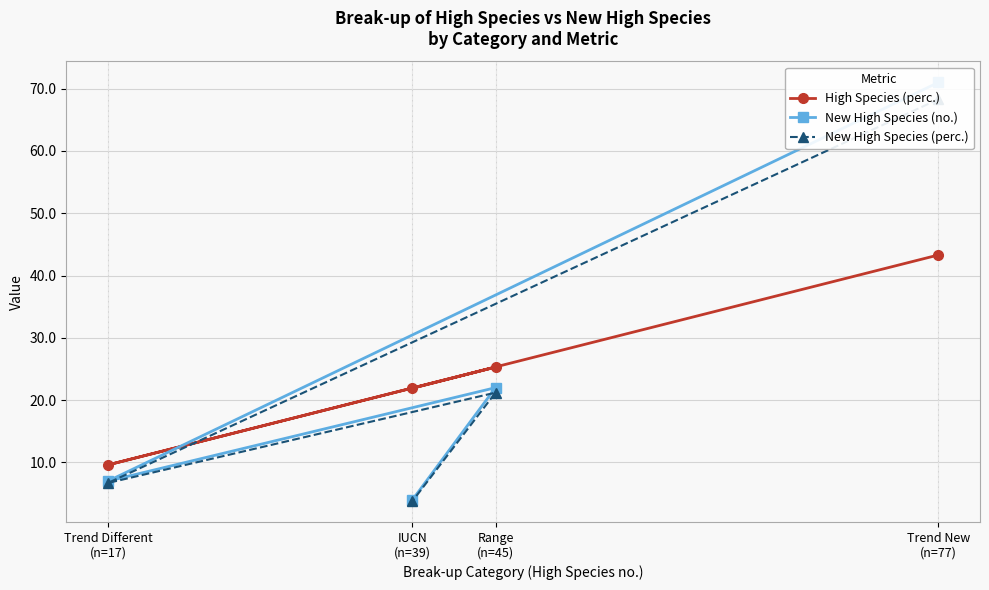

What is the sum of all New High Species (perc.) values?

100.0